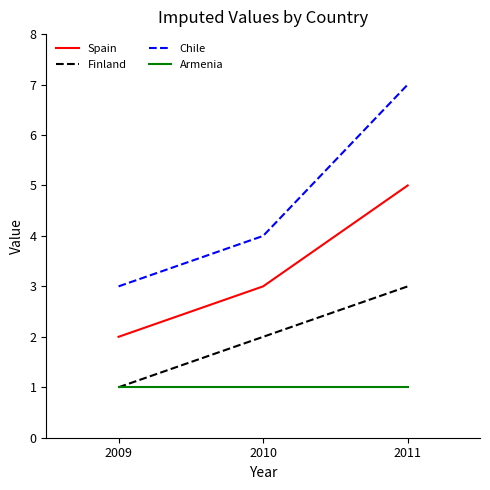

True or false: Chile has a value of 3 at 2010.

False